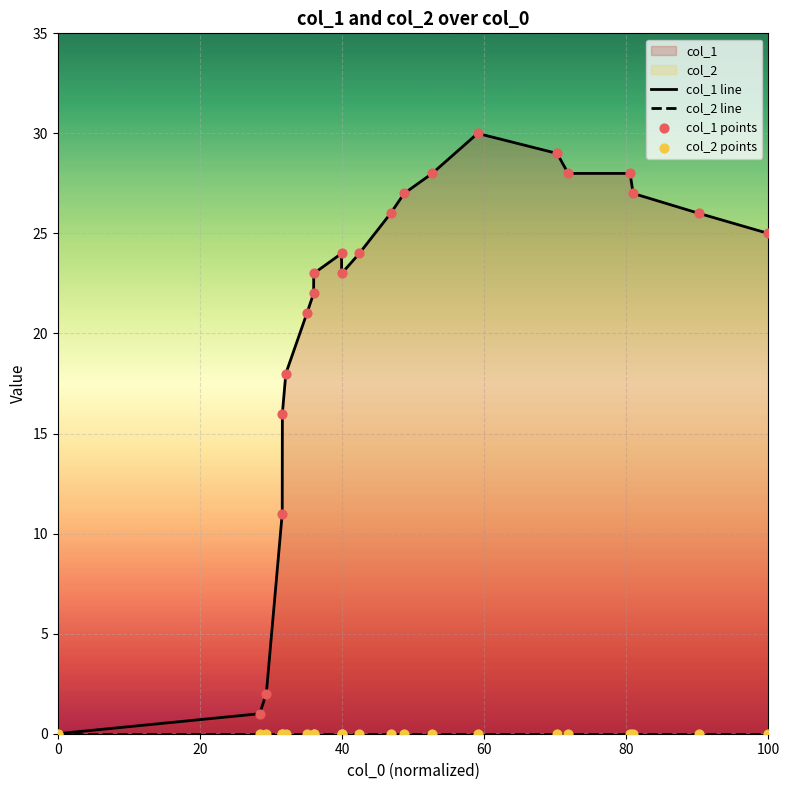

At how many categories does at least one series exceed 29?

1